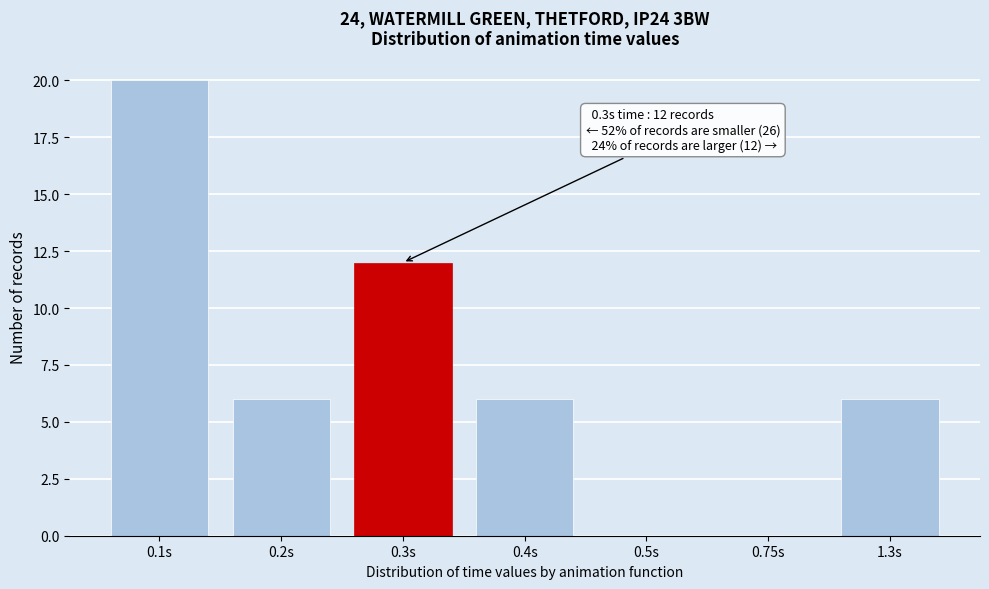

Reading left to right, extract all data points from this chart.

0.1s=20	0.2s=6	0.3s=12	0.4s=6	0.5s=0	0.75s=0	1.3s=6